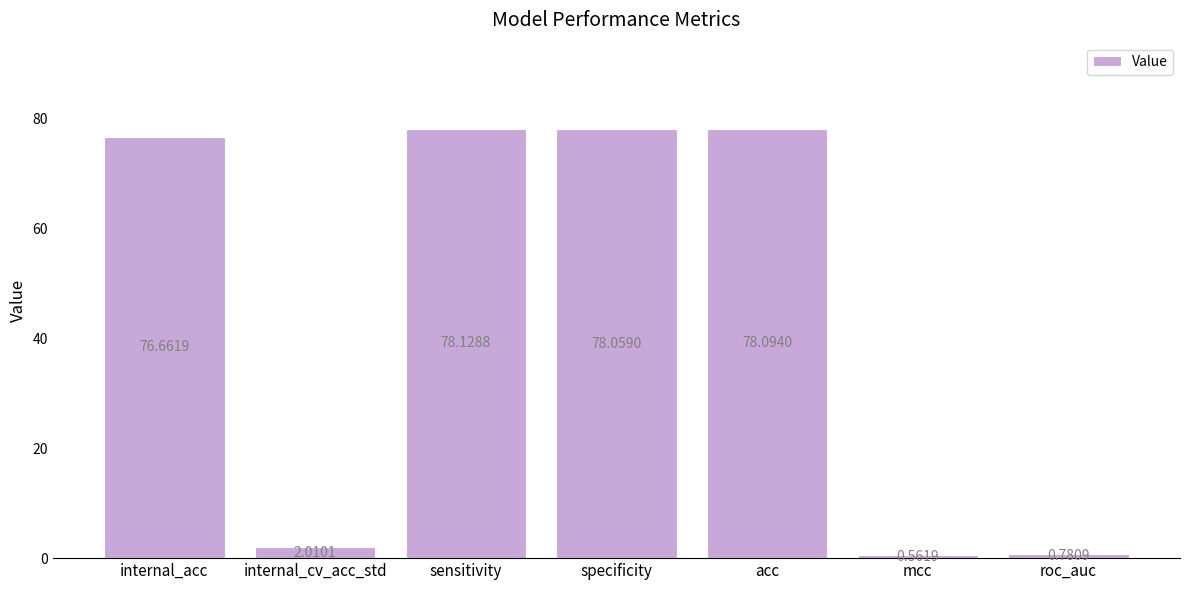

Is it true that the value at sensitivity is 101.9?

False